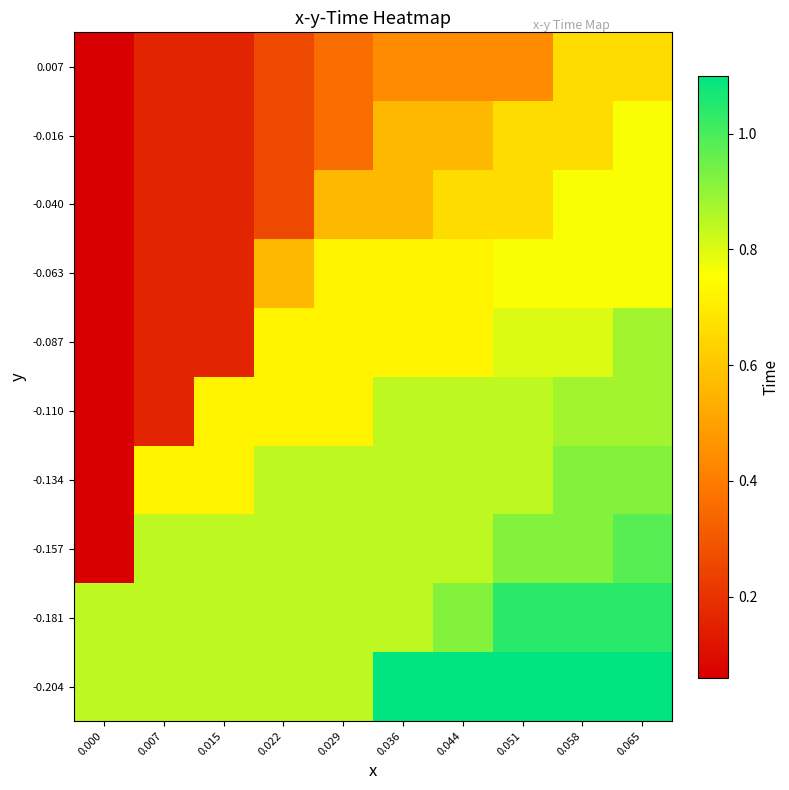

Reading left to right, what are all the values shown in this chart?

-0.204: 0.000=0.8	0.007=0.8	0.015=0.8	0.022=0.8	0.029=0.8	0.036=1.1	0.044=1.1	0.051=1.1	0.058=1.1	0.065=1.1
-0.181: 0.000=0.8	0.007=0.8	0.015=0.8	0.022=0.8	0.029=0.8	0.036=0.8	0.044=0.9	0.051=1.0	0.058=1.0	0.065=1.0
-0.157: 0.000=0.1	0.007=0.8	0.015=0.8	0.022=0.8	0.029=0.8	0.036=0.8	0.044=0.8	0.051=0.9	0.058=0.9	0.065=1.0
-0.134: 0.000=0.1	0.007=0.7	0.015=0.7	0.022=0.8	0.029=0.8	0.036=0.8	0.044=0.8	0.051=0.8	0.058=0.9	0.065=0.9
-0.110: 0.000=0.1	0.007=0.2	0.015=0.7	0.022=0.7	0.029=0.7	0.036=0.8	0.044=0.8	0.051=0.8	0.058=0.9	0.065=0.9
-0.087: 0.000=0.1	0.007=0.2	0.015=0.2	0.022=0.7	0.029=0.7	0.036=0.7	0.044=0.7	0.051=0.8	0.058=0.8	0.065=0.9
-0.063: 0.000=0.1	0.007=0.2	0.015=0.2	0.022=0.6	0.029=0.7	0.036=0.7	0.044=0.7	0.051=0.8	0.058=0.8	0.065=0.8
-0.040: 0.000=0.1	0.007=0.2	0.015=0.2	0.022=0.3	0.029=0.6	0.036=0.6	0.044=0.7	0.051=0.7	0.058=0.8	0.065=0.8
-0.016: 0.000=0.1	0.007=0.2	0.015=0.2	0.022=0.3	0.029=0.4	0.036=0.6	0.044=0.6	0.051=0.7	0.058=0.7	0.065=0.8
0.007: 0.000=0.1	0.007=0.2	0.015=0.2	0.022=0.3	0.029=0.4	0.036=0.4	0.044=0.4	0.051=0.4	0.058=0.7	0.065=0.7